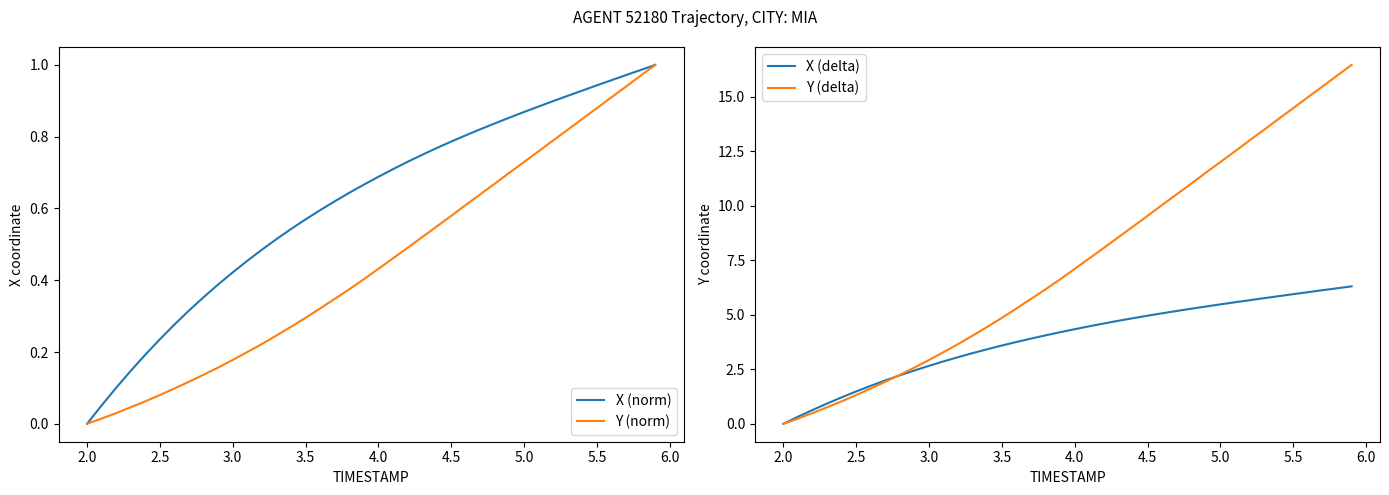

True or false: Y (norm) has a value of 0.0 at 2.0.

True